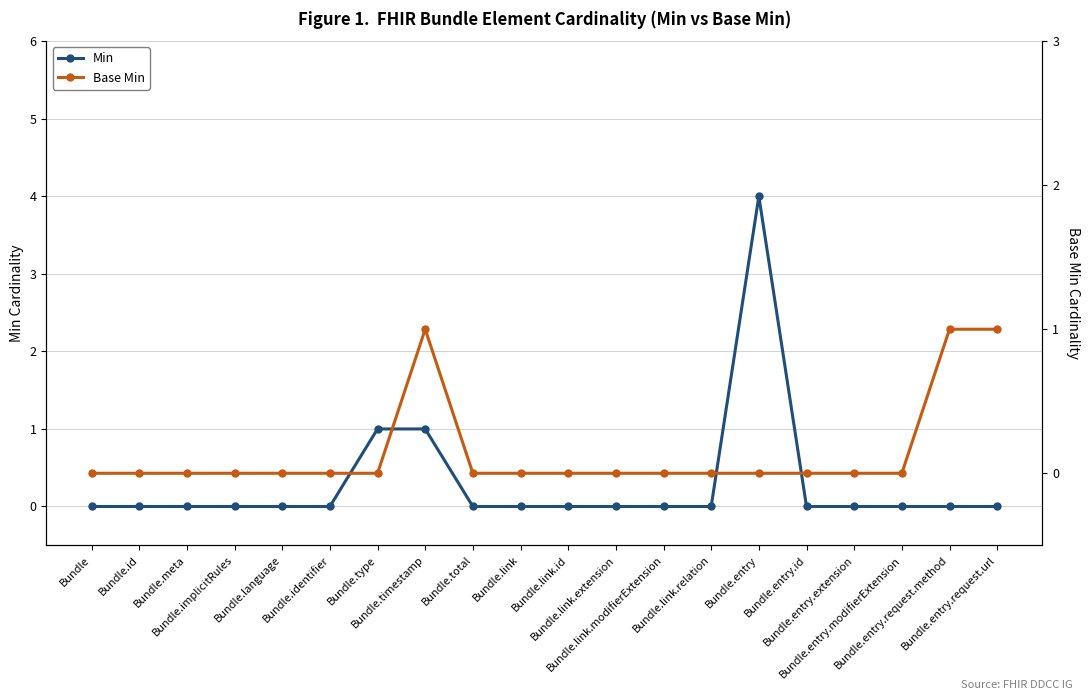

What is the sum of all Min values?

6